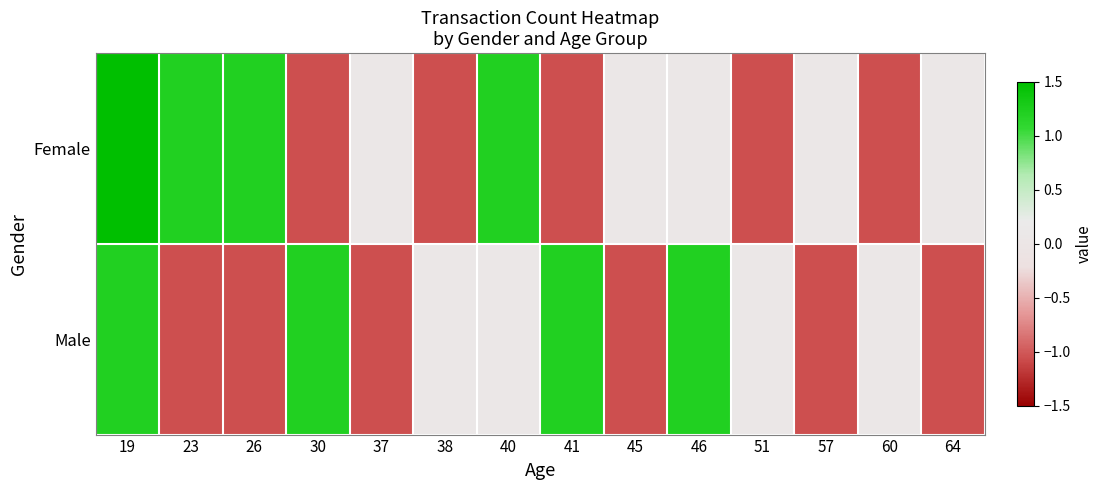

At how many categories does at least one series exceed 0?

14